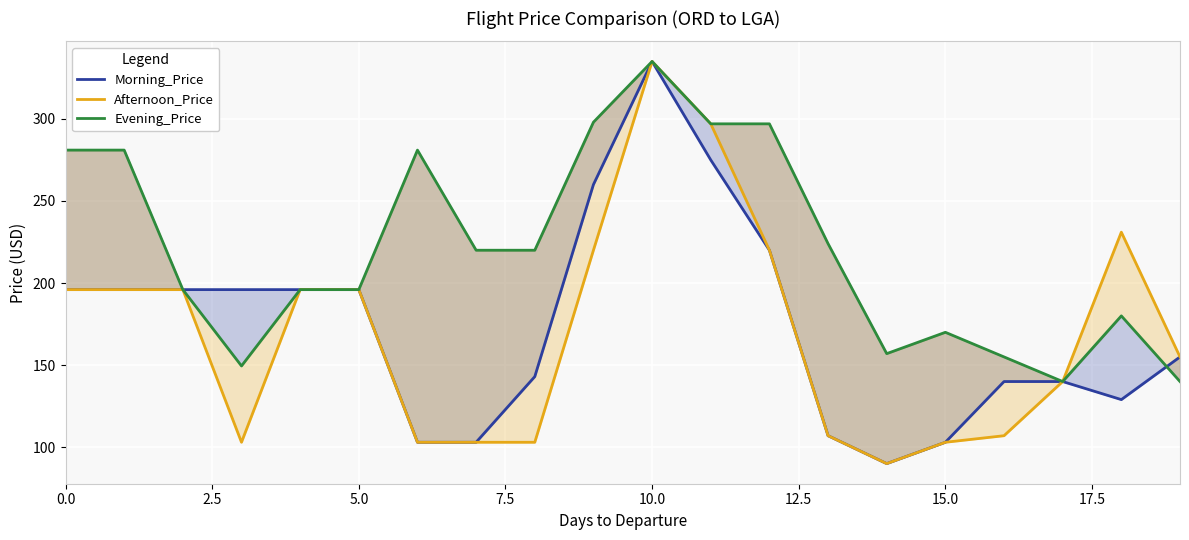

At which category is the sum across all series the highest?

10